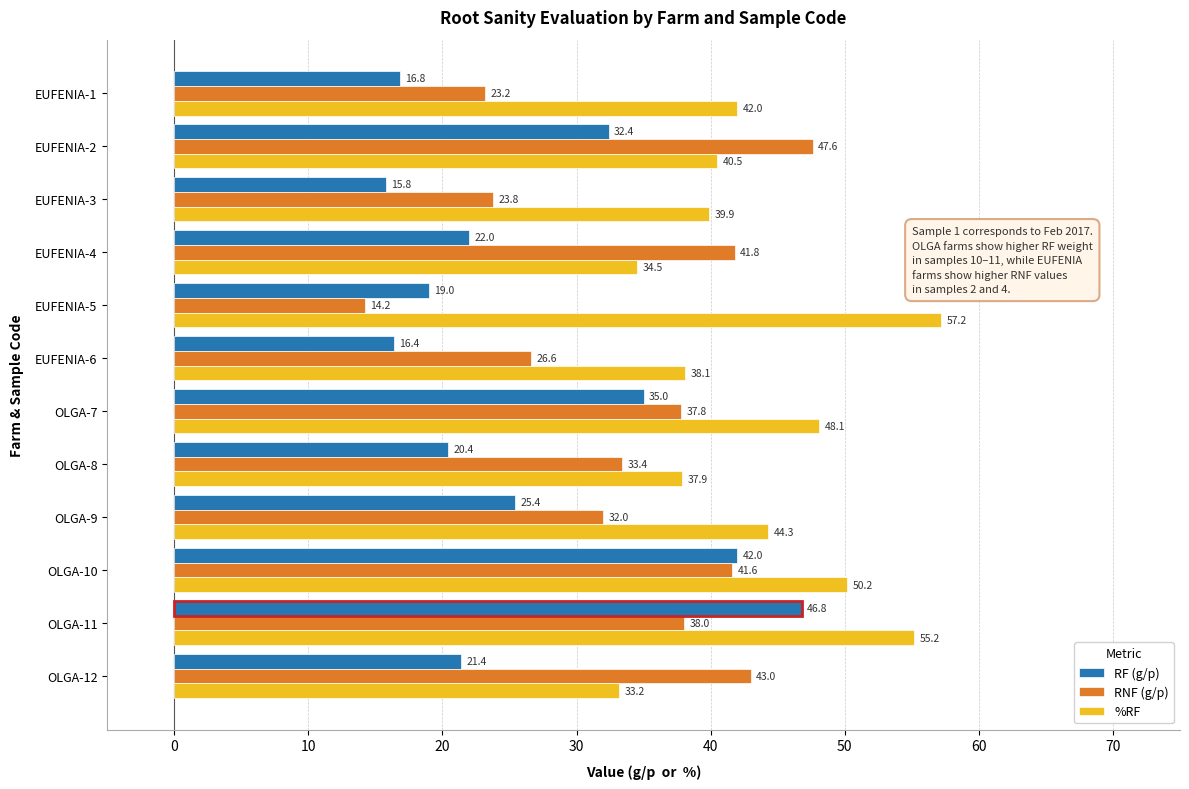

Rank the series by their average value, from lowest to highest.

RF (g/p), RNF (g/p), %RF